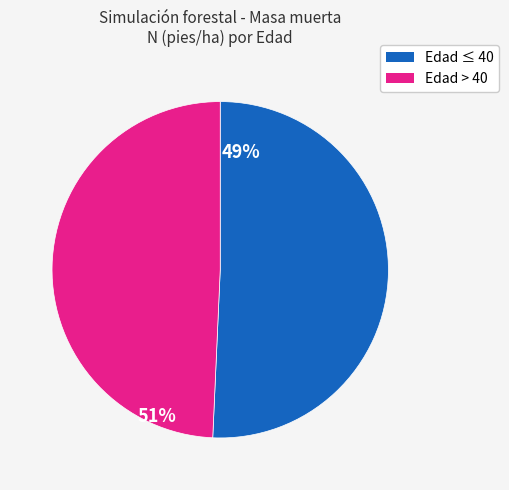

Is there any slice that represents more than half of the pie?

Yes